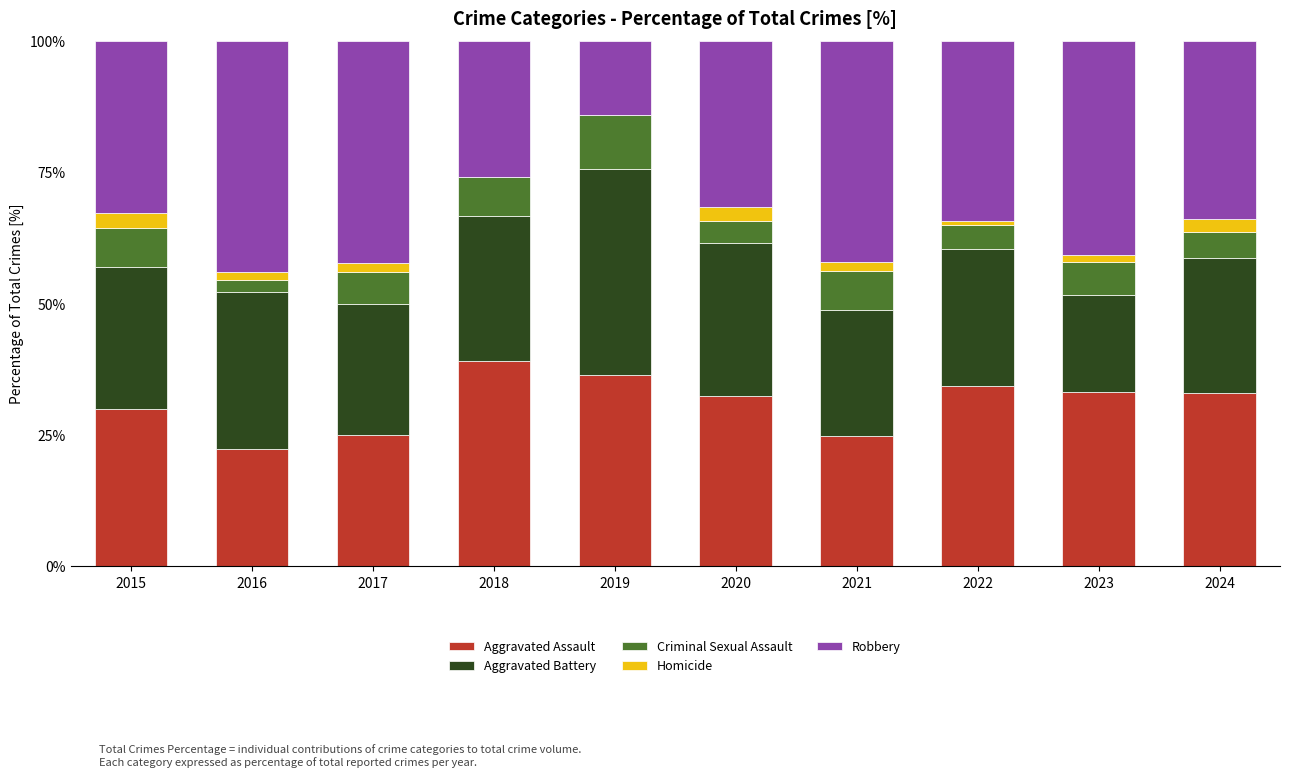

The Aggravated Assault series shows 25.0 at 2017. True or false?

True